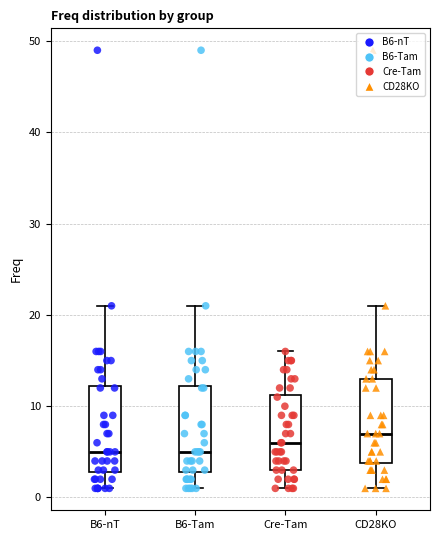

Reading left to right, read every box against the y-axis: the position of its median line, the range the box covers, and the ends of its whiskers. The values are not printed on the chart, so give them approximately, as read against the axis.

B6-nT: median 5, box 3 to 12, whiskers 1 to 21
B6-Tam: median 5, box 3 to 12, whiskers 1 to 21
Cre-Tam: median 6, box 3 to 11, whiskers 1 to 16
CD28KO: median 7, box 4 to 13, whiskers 1 to 21